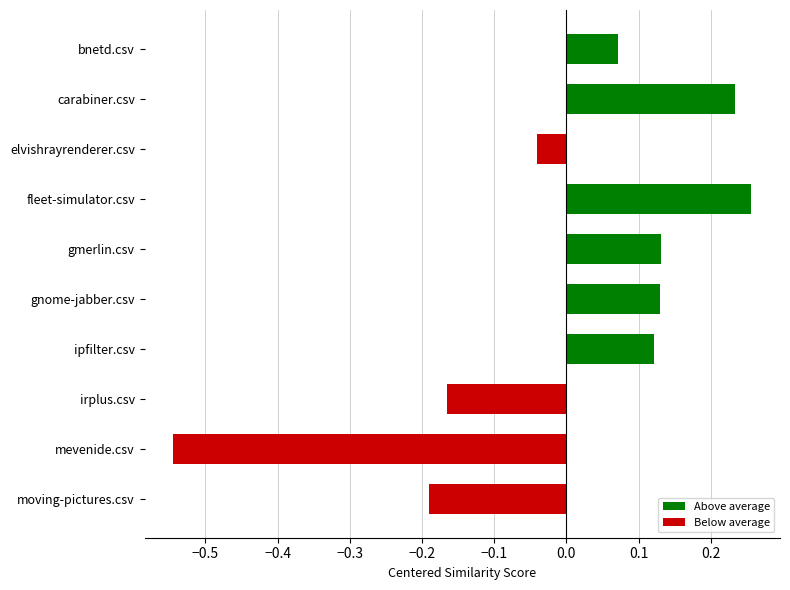

Which has a higher value, fleet-simulator.csv or elvishrayrenderer.csv?

fleet-simulator.csv